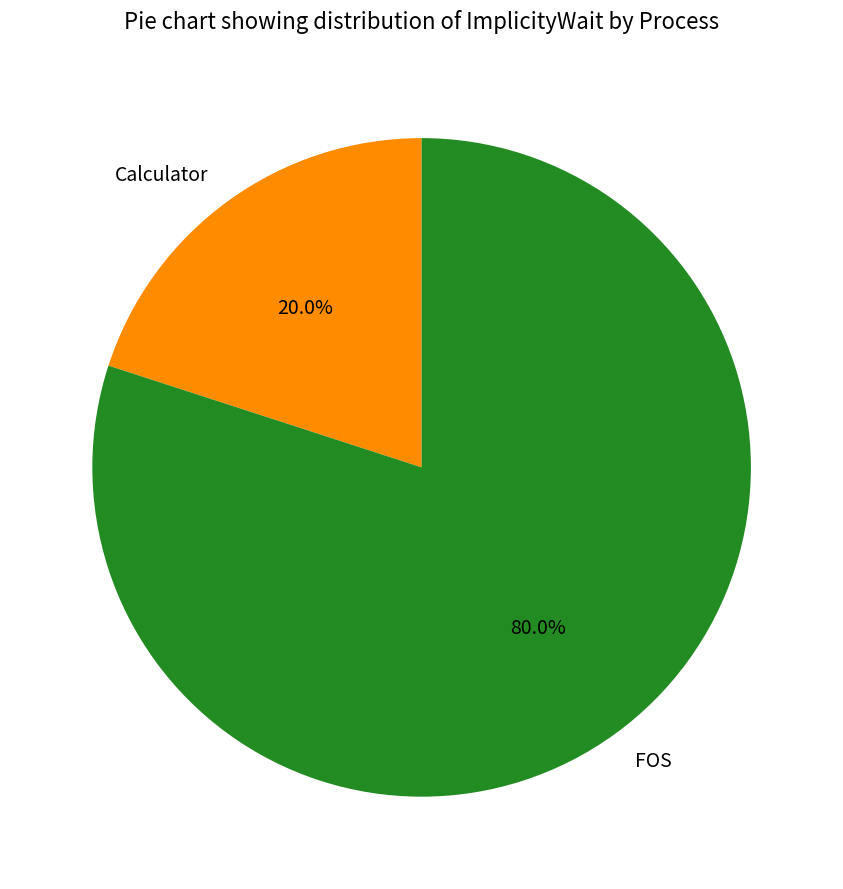

To the nearest percent, what is the combined percentage of Calculator and FOS?

100%